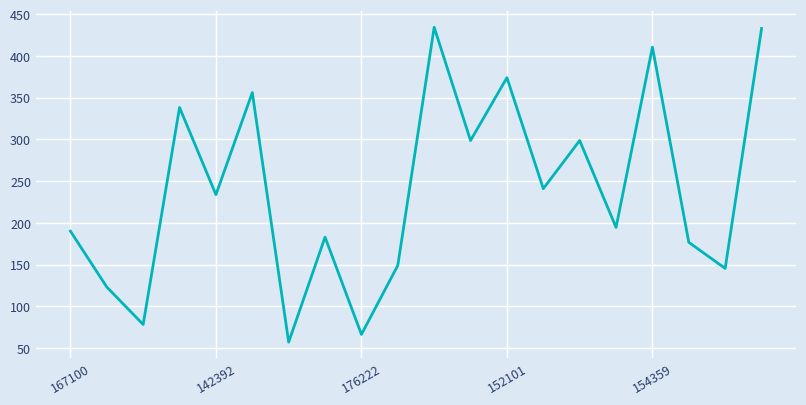

What is the greatest value displayed?

434.4